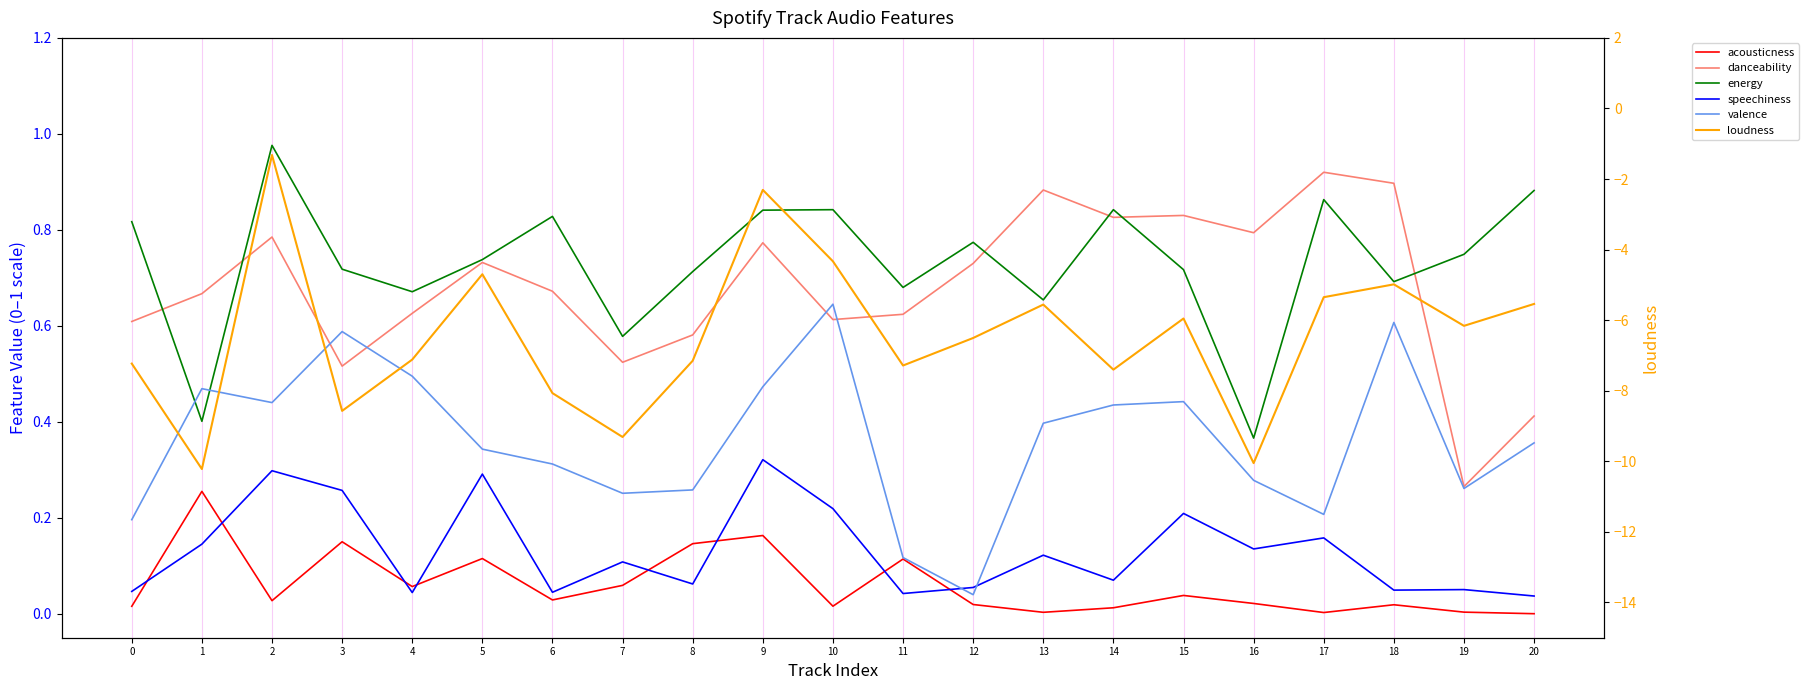

What is the maximum value for valence?

0.6